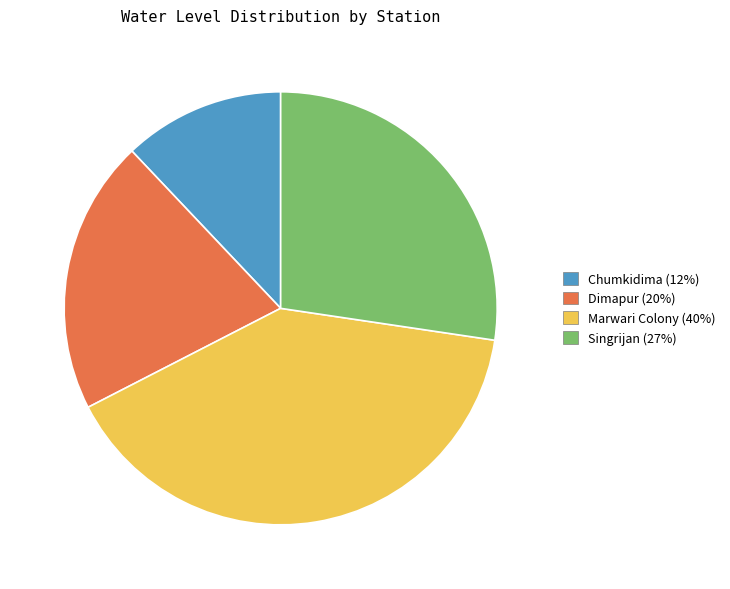

Does Chumkidima account for over 50% of the chart?

No